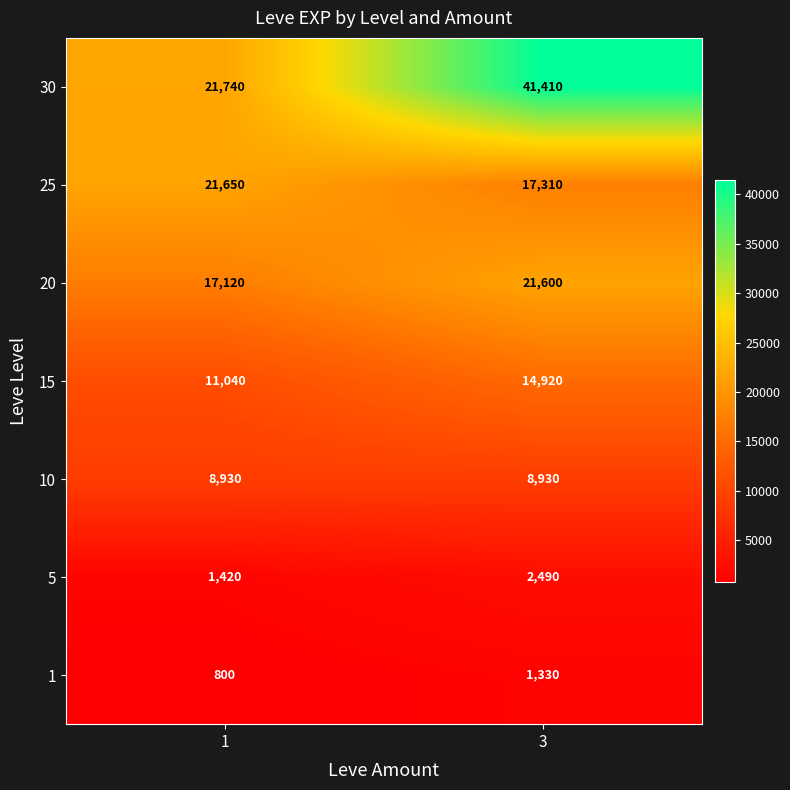

What is the minimum value shown in the chart?

800